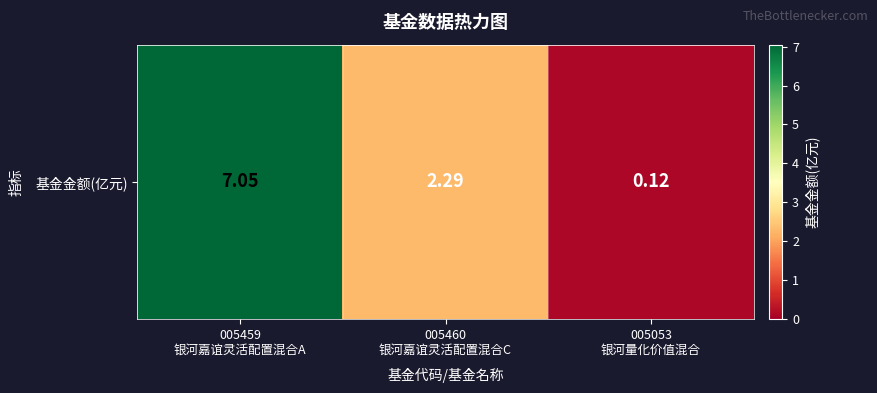

Reading right to left, what are all the values shown in this chart?

0.1	2.3	7.0